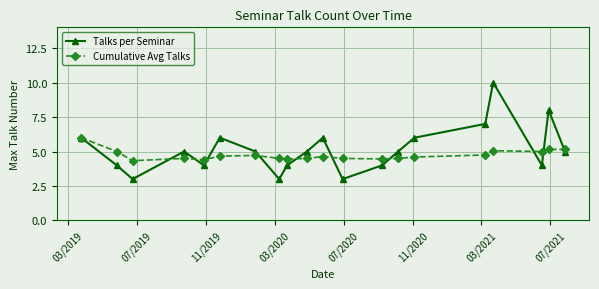

What is the maximum value for Talks per Seminar?

10.0